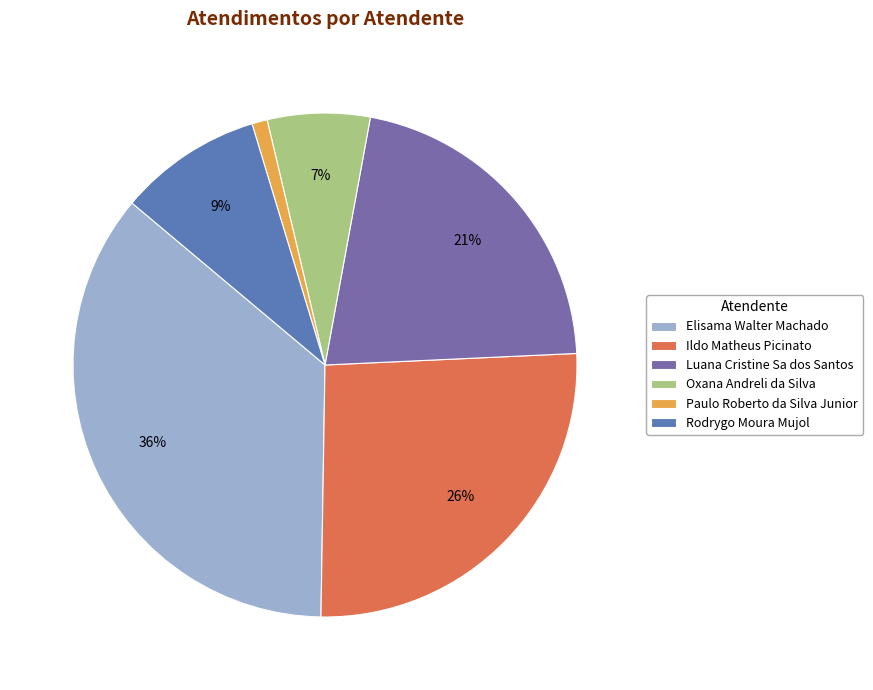

Rank the categories by value from lowest to highest.

Paulo Roberto da Silva Junior, Oxana Andreli da Silva, Rodrygo Moura Mujol, Luana Cristine Sa dos Santos, Ildo Matheus Picinato, Elisama Walter Machado